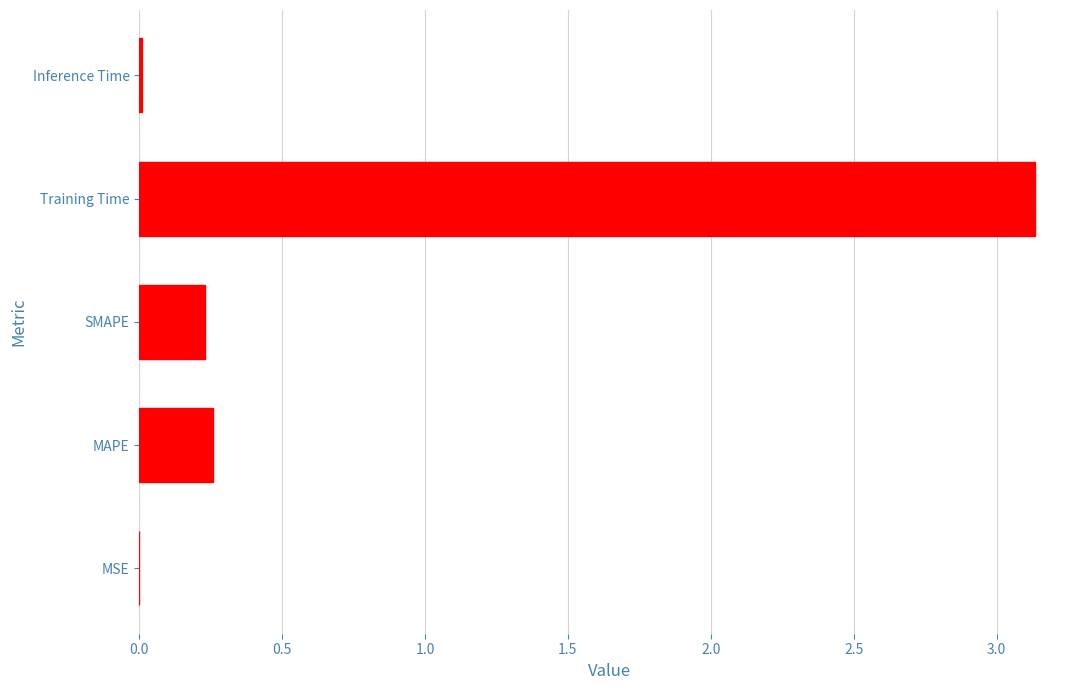

Which has a higher value, SMAPE or MSE?

SMAPE